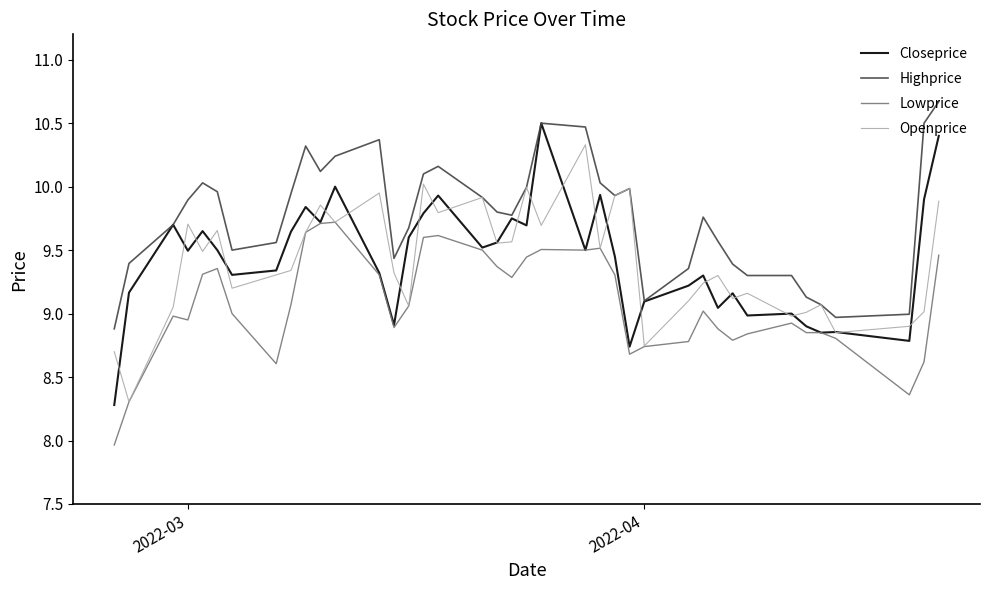

True or false: Highprice and Lowprice cross at least once.

False